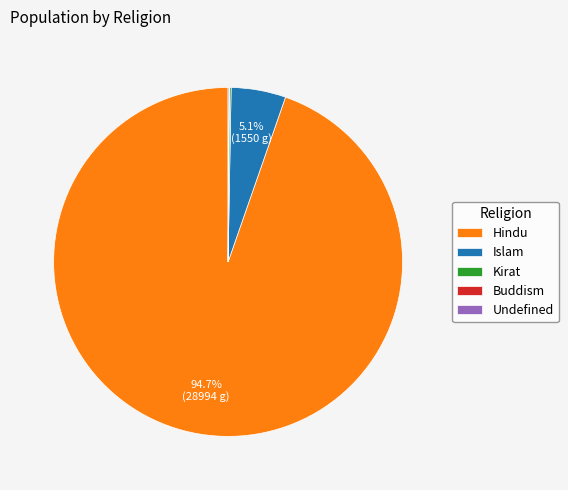

True or false: Islam accounts for 5% of the total.

True